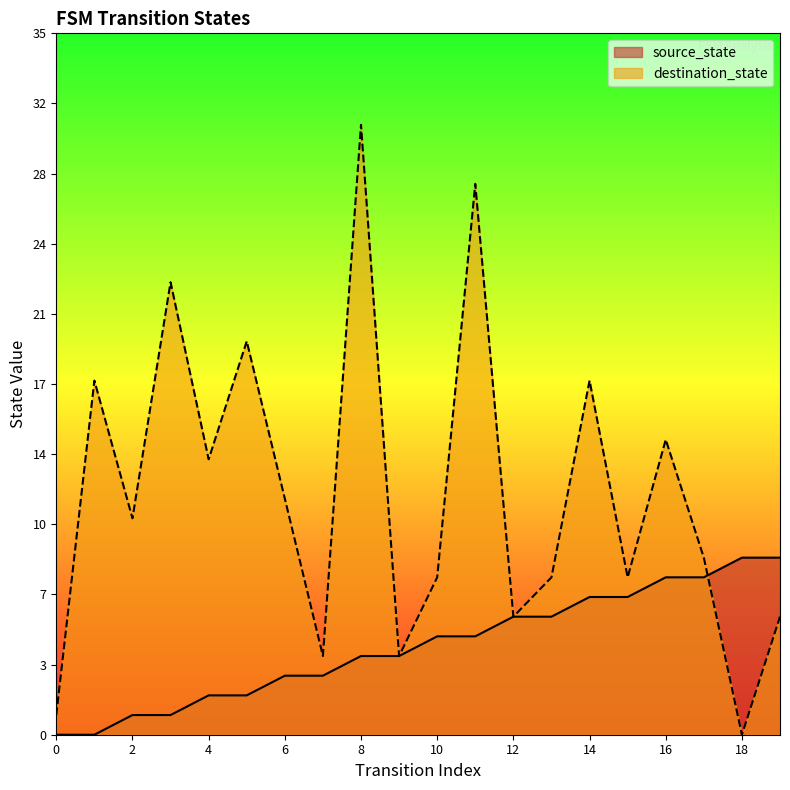

What is the value of the destination_state point at the 7th from the left?

12